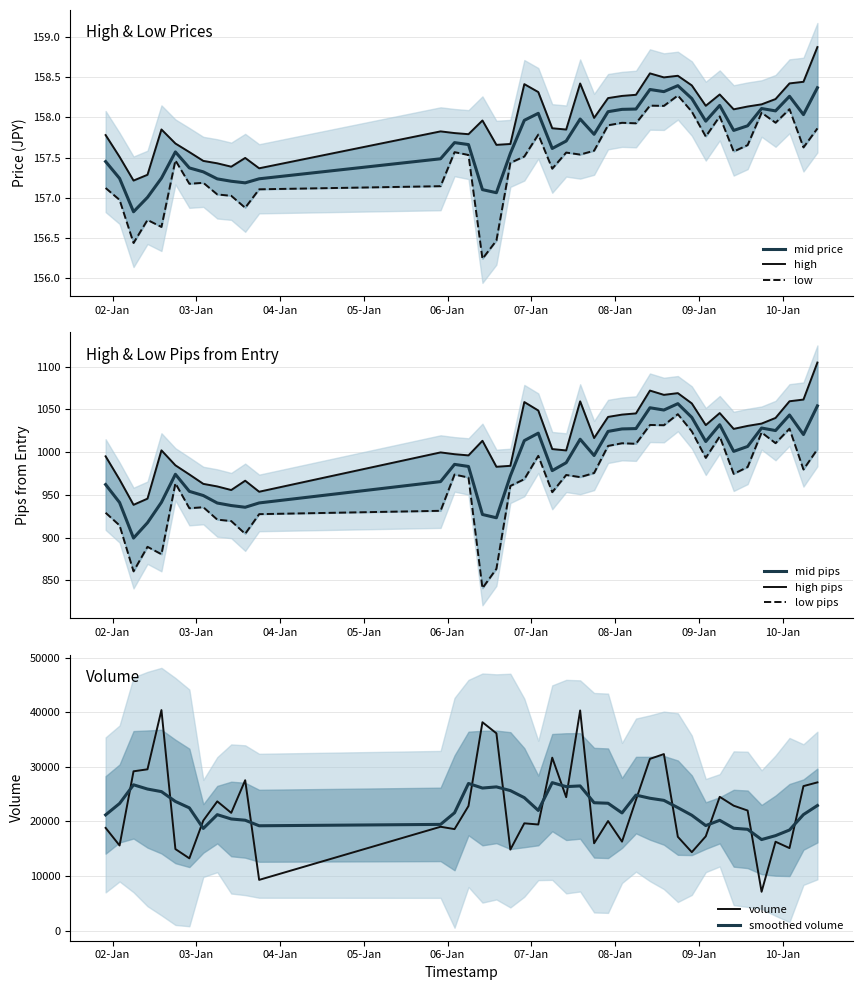

True or false: low and low_pips_from_entry cross at least once.

False